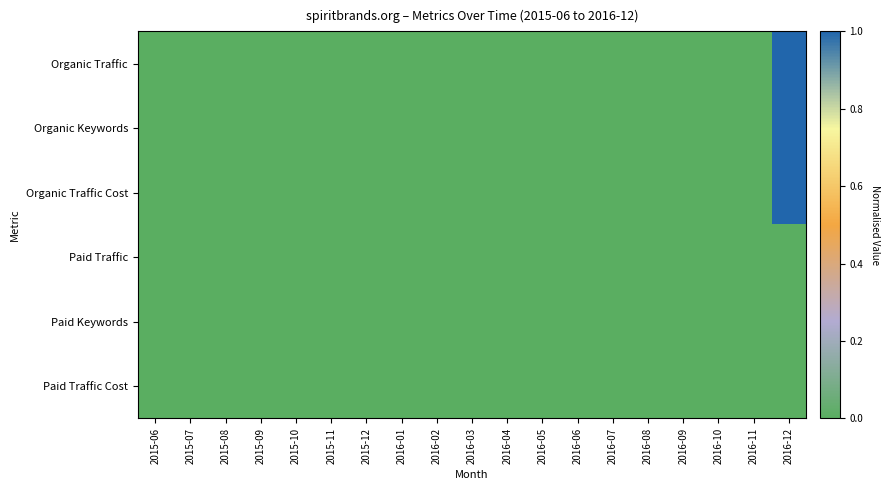

Which series has the largest total across all categories?

Organic Traffic